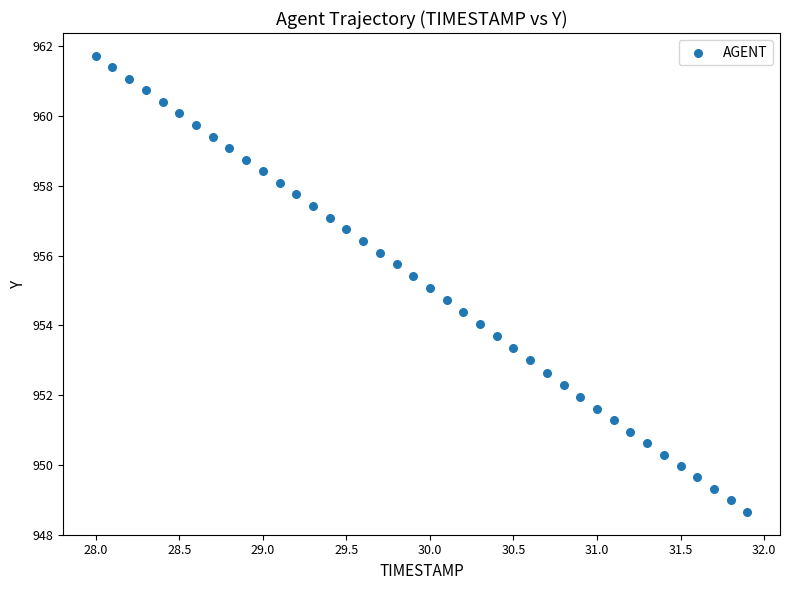

What is the range of X values (max minus min)?

3.9